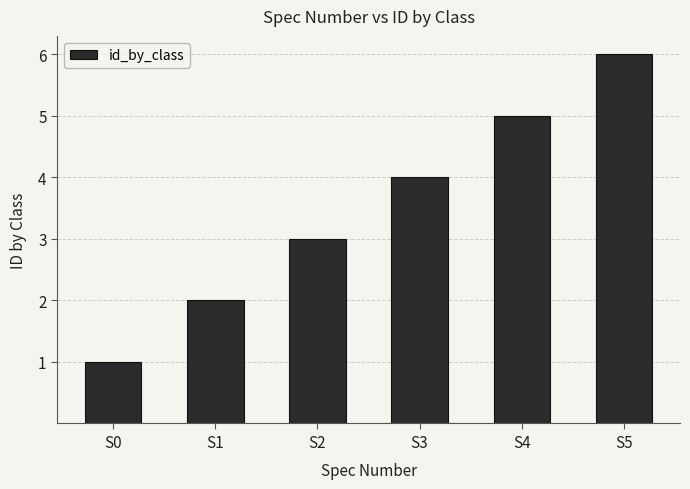

Reading left to right, transcribe all the data shown in this chart.

S0=1	S1=2	S2=3	S3=4	S4=5	S5=6